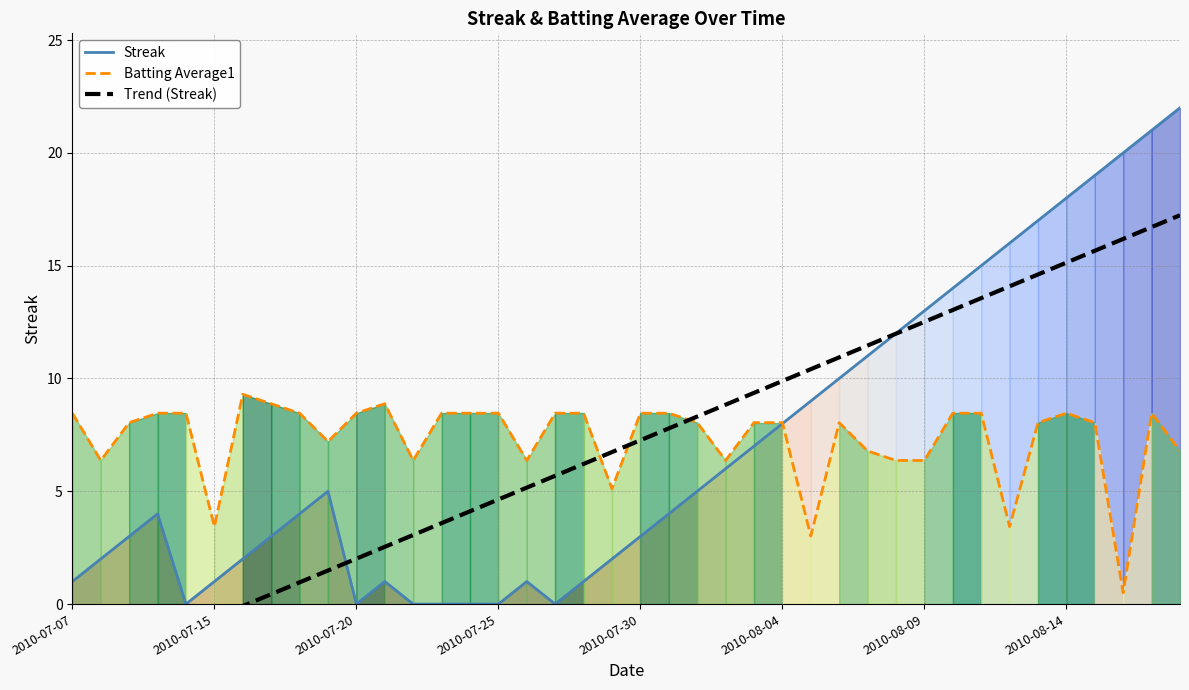

How many intersections are there between Batting Average1 and Streak?

1